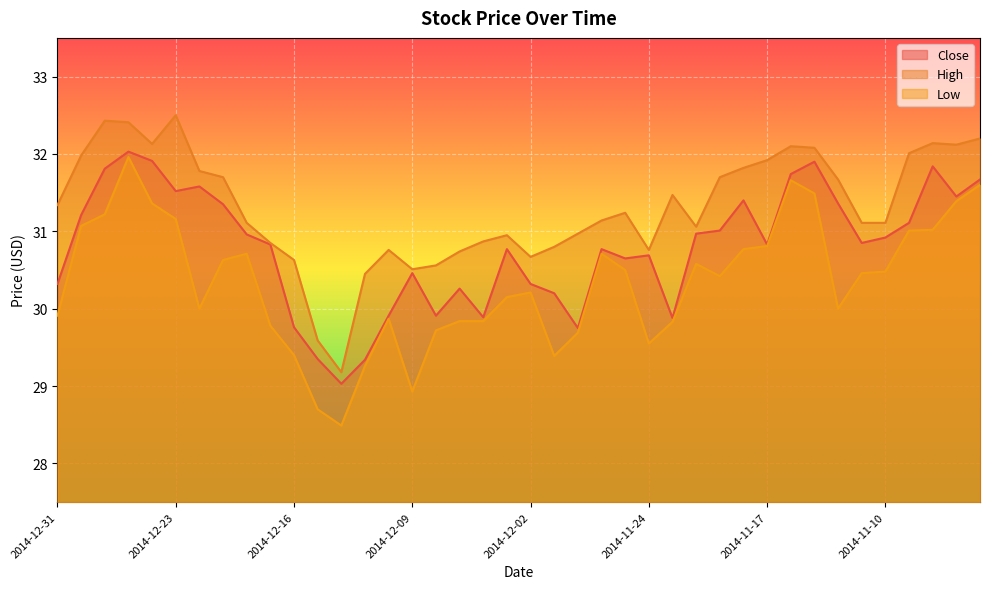

Does the chart display data point markers on the line(s)?

No